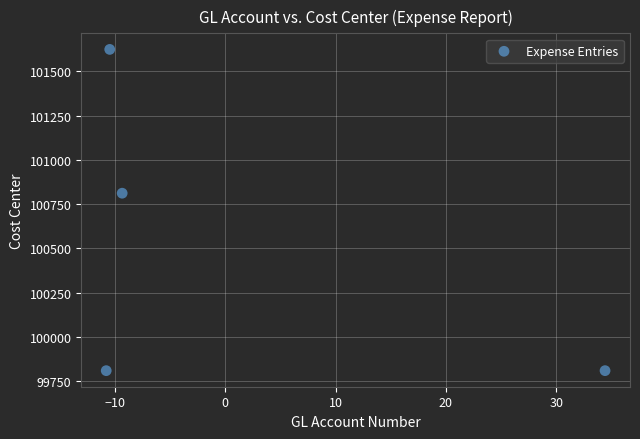

What Y value in the scatter plot is closest to 100716?

100811.4